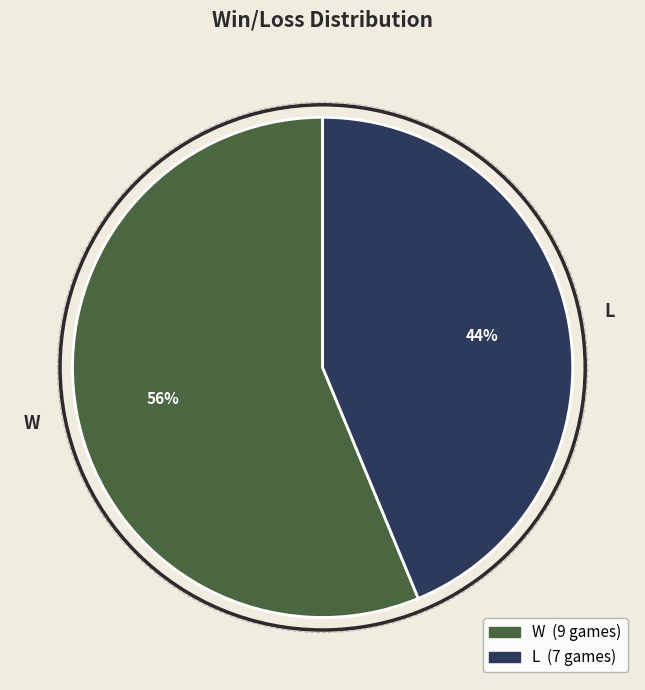

Count the number of slices in the pie.

2